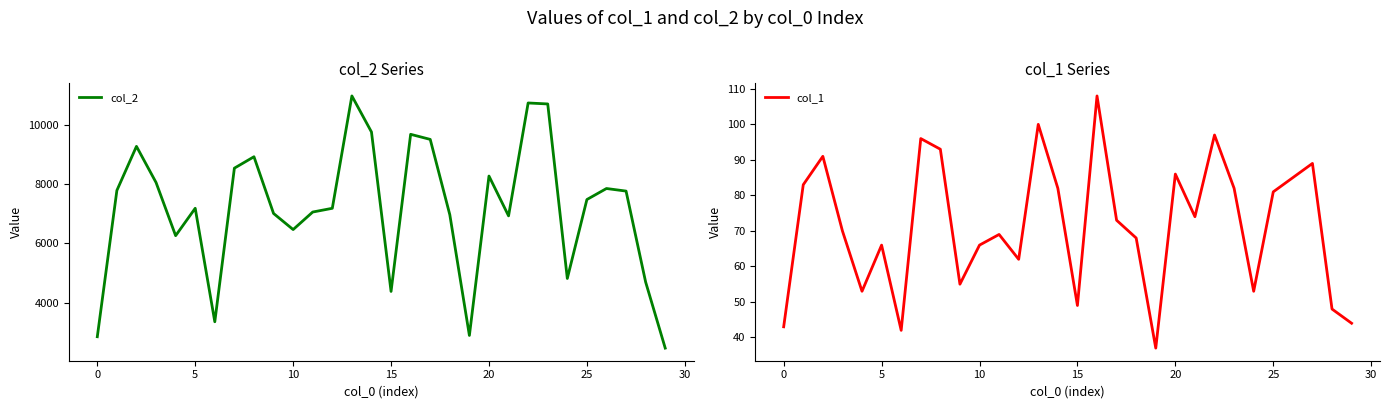

What is the highest value of the col_1 series?

108